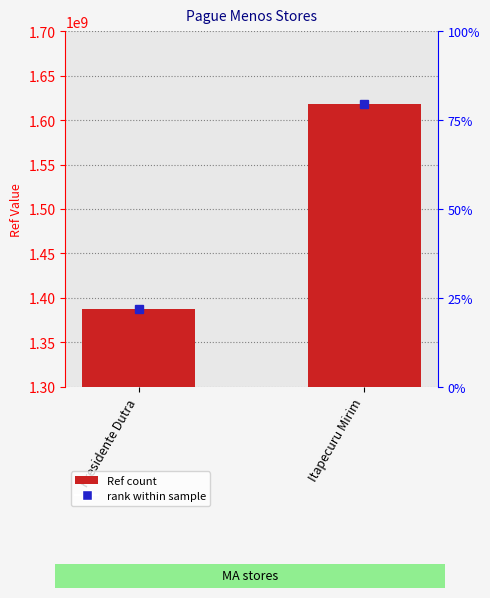

List the labels in order of value, largest first.

Itapecuru Mirim, Presidente Dutra